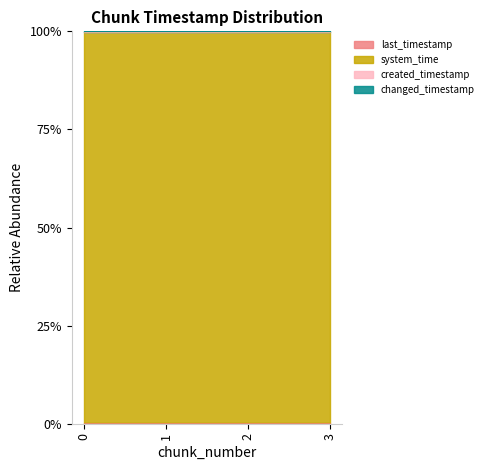

What value does the last_timestamp series have at 1?

0.1